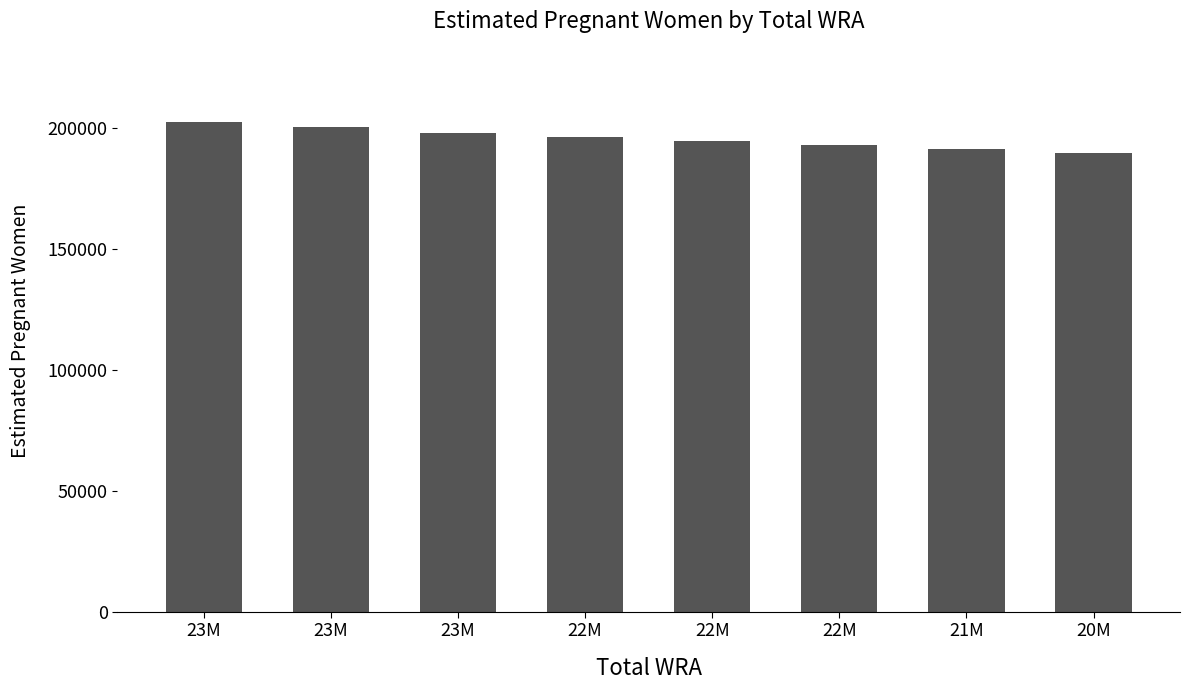

What is the change in value from 23M to 20M?

-8508.2